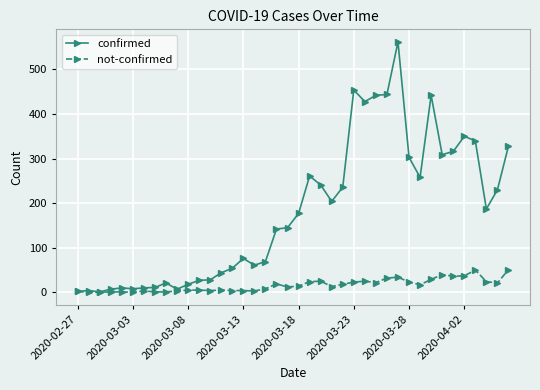

Which series has the widest spread of values?

confirmed